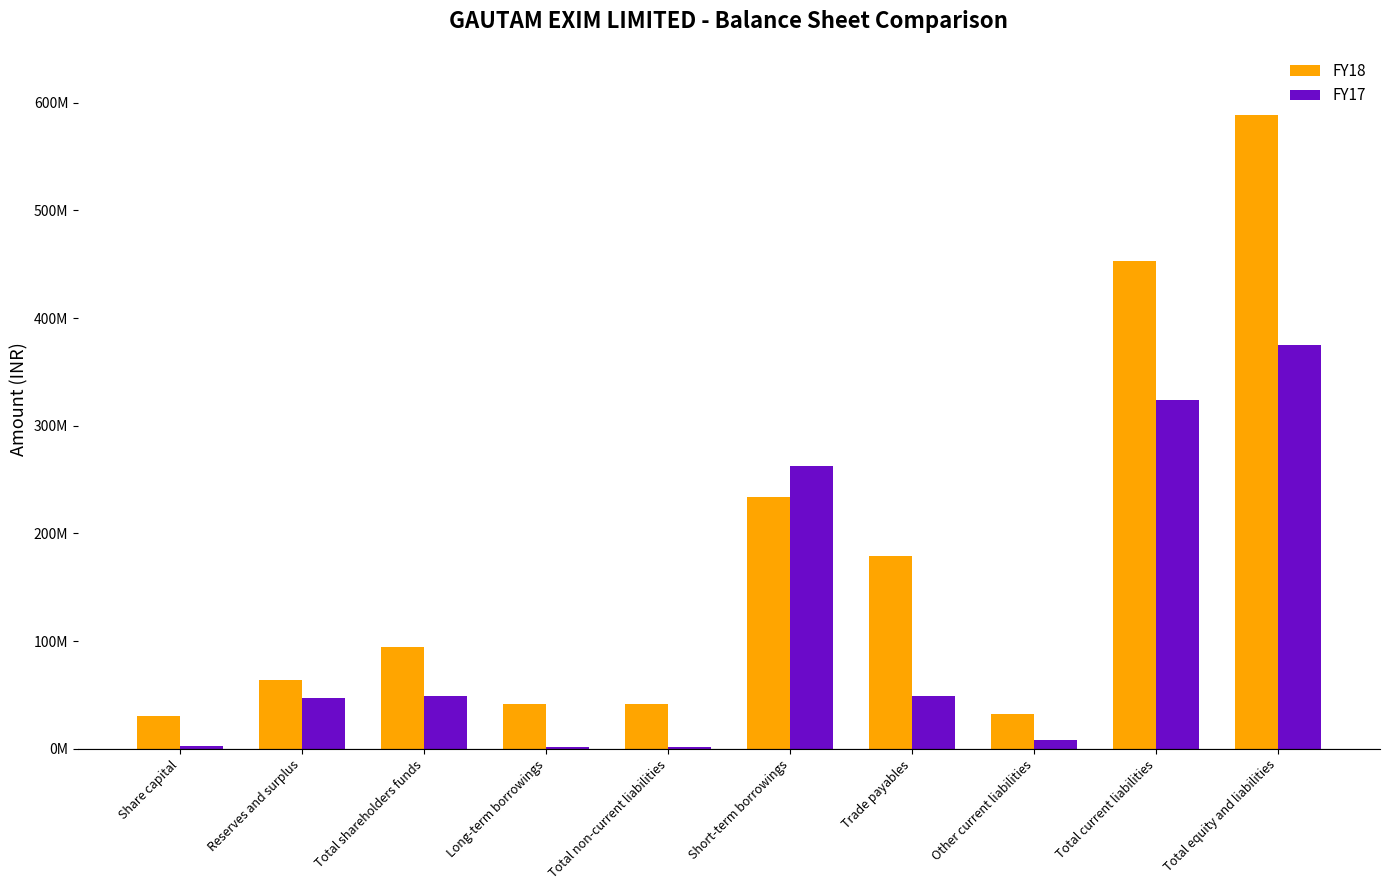

Reading right to left, extract all data points from this chart.

FY18: Total equity and liabilities=588380482	Total current liabilities=452672702	Other current liabilities=32481758	Trade payables=178785647	Short-term borrowings=233573379	Total non-current liabilities=41226436	Long-term borrowings=41121644	Total shareholders funds=94481344	Reserves and surplus=63671344	Share capital=30810000
FY17: Total equity and liabilities=374755383	Total current liabilities=323857858	Other current liabilities=7988685	Trade payables=48991676	Short-term borrowings=262517011	Total non-current liabilities=1583873	Long-term borrowings=1494545	Total shareholders funds=49313652	Reserves and surplus=46813652	Share capital=2500000